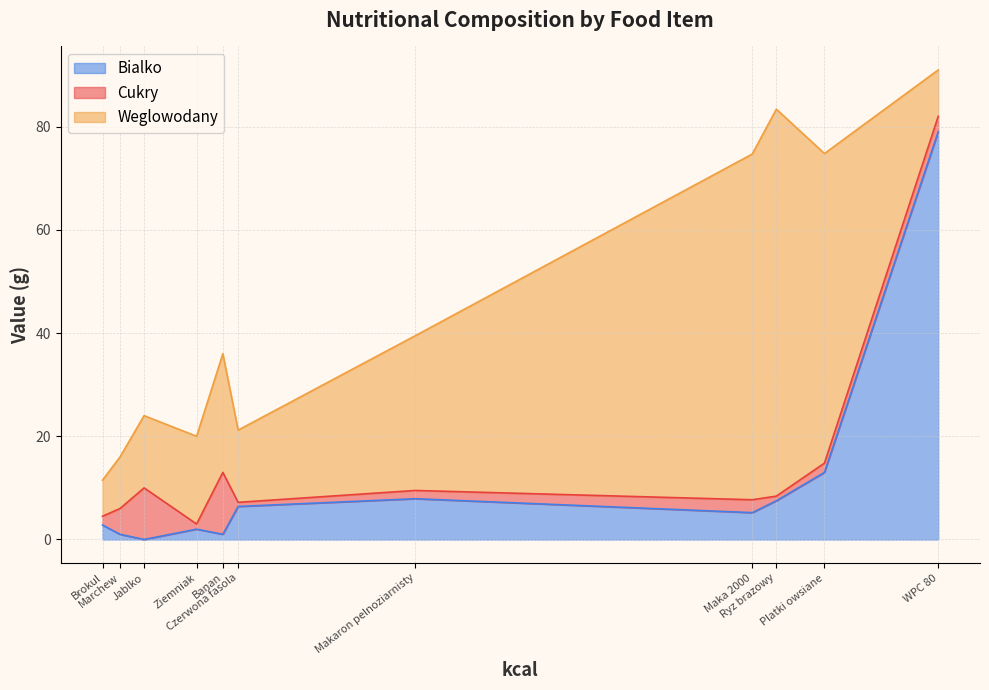

What is the sum of the Cukry values at Platki owsiane and WPC 80?

4.8